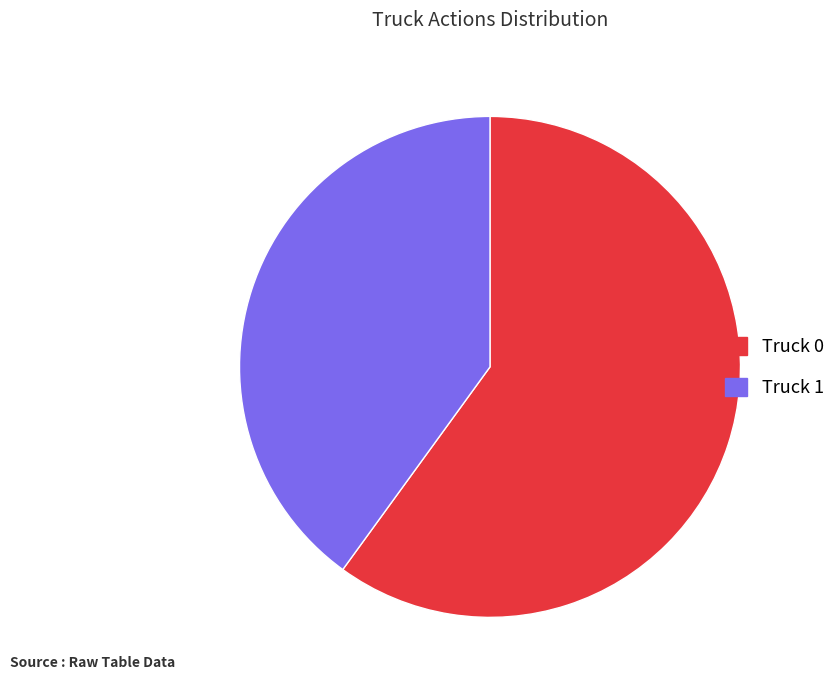

Does any single category account for the majority?

Yes